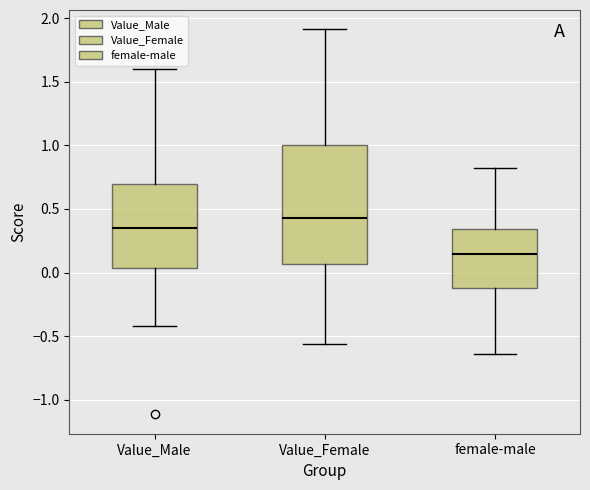

Reading left to right, read every box against the y-axis: the position of its median line, the range the box covers, and the ends of its whiskers. The values are not printed on the chart, so give them approximately, as read against the axis.

Value_Male: median 0.35, box 0.05 to 0.70, whiskers -0.40 to 1.60
Value_Female: median 0.45, box 0.05 to 1.00, whiskers -0.55 to 1.90
female-male: median 0.15, box -0.10 to 0.35, whiskers -0.65 to 0.80